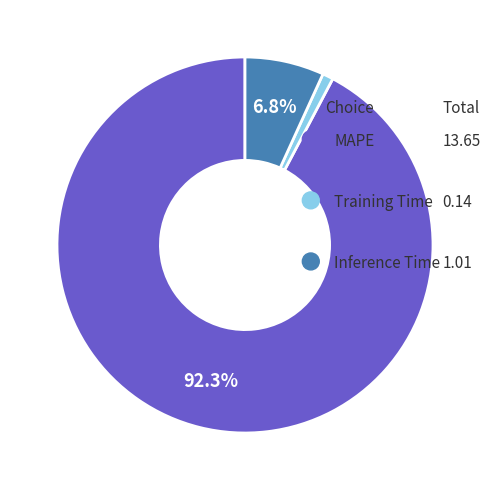

The MAPE slice represents 92% of the pie. True or false?

True